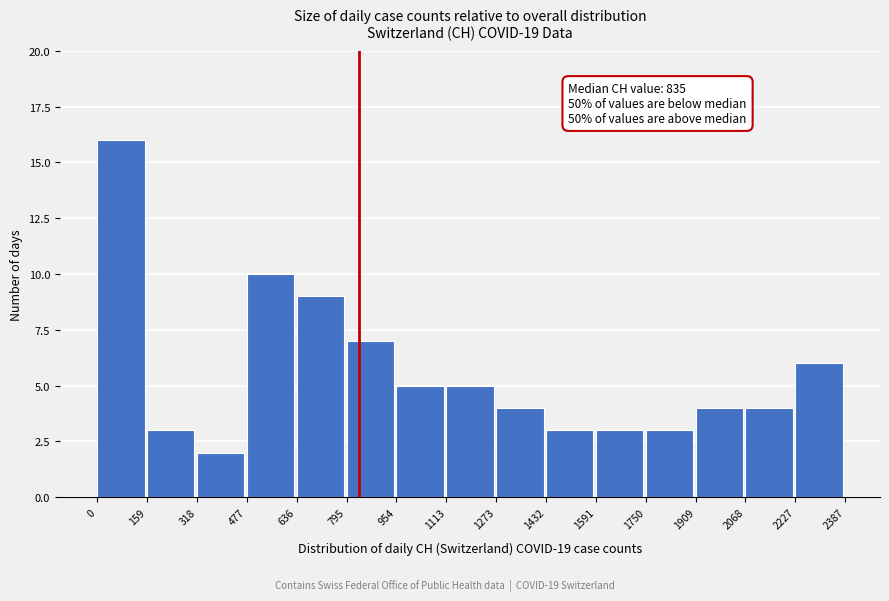

Over which range of the x-axis is the bar tallest?

0 to 159